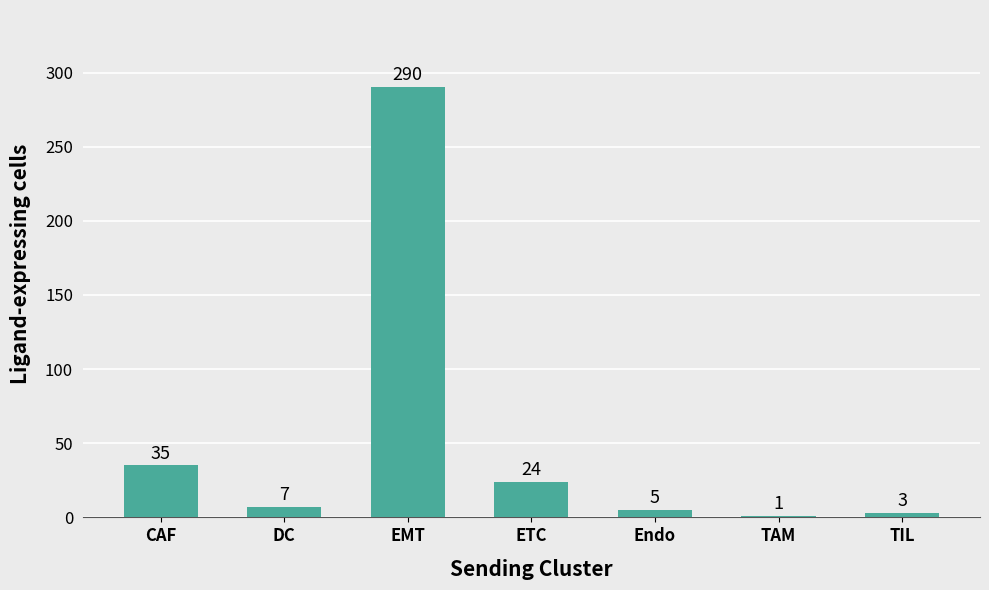

What is the sum of all values?

365